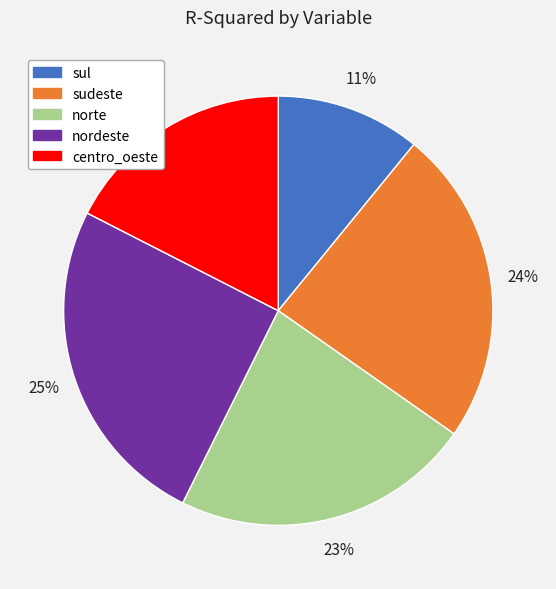

To the nearest percent, what portion does norte represent?

23%